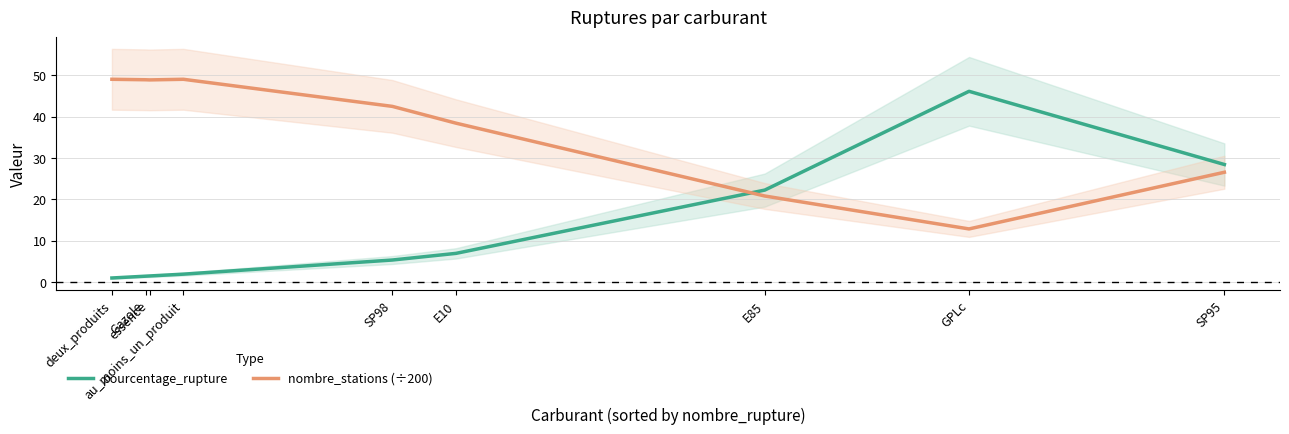

At which label is nombre_stations (÷200) closest to 30?

SP95